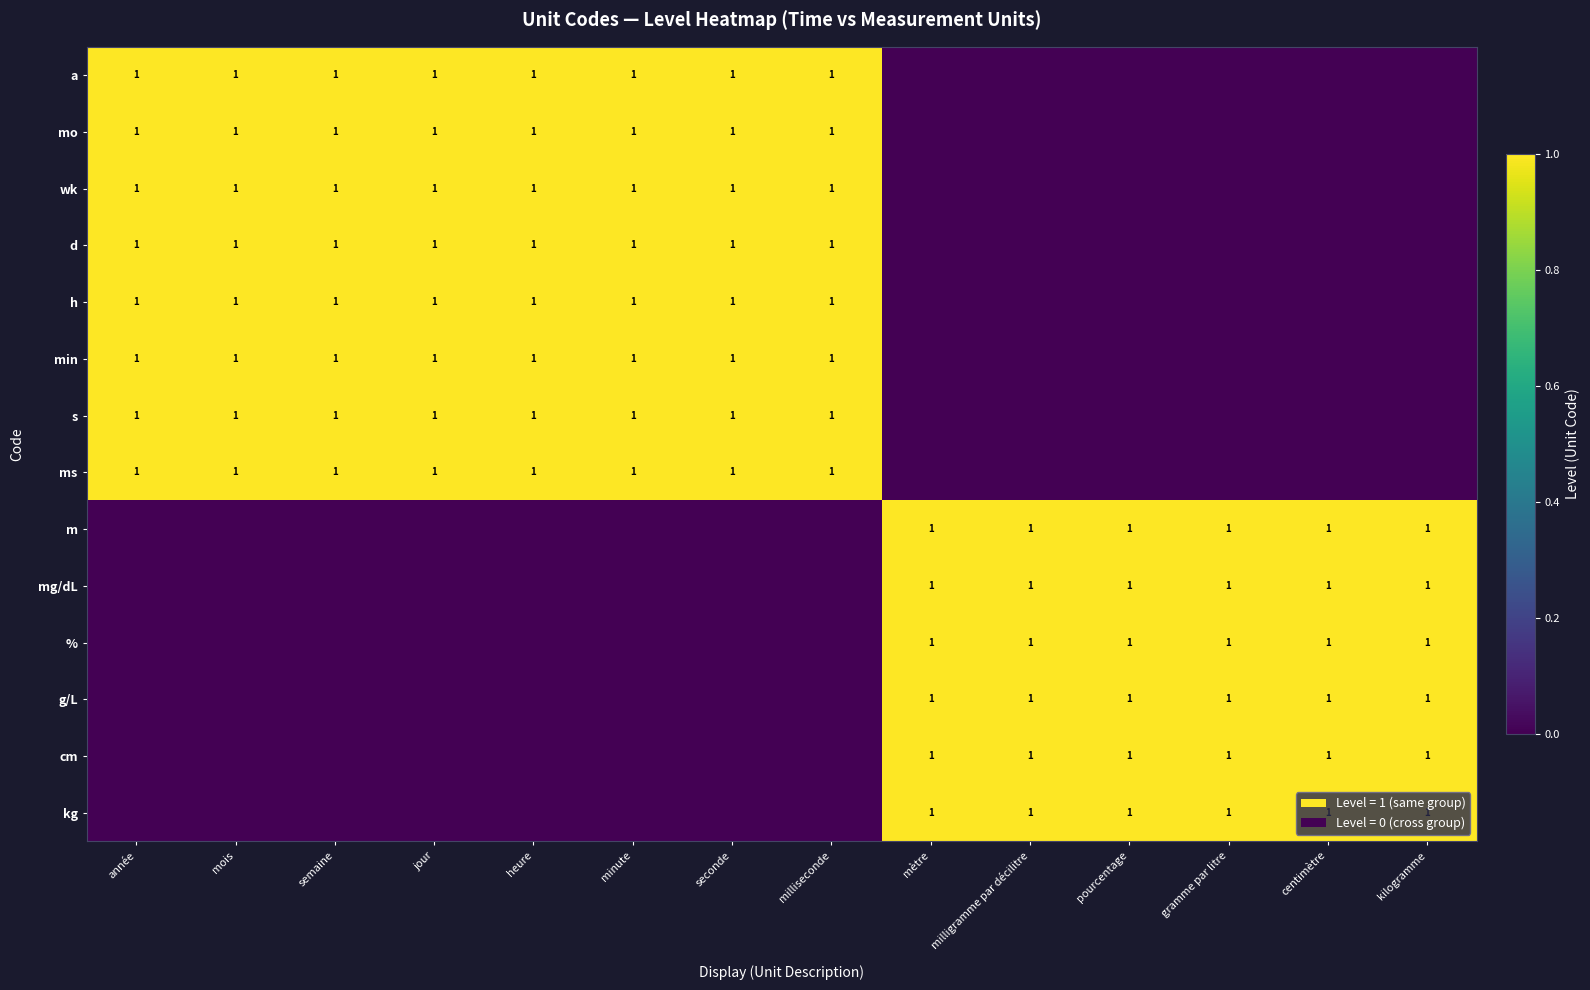

Is it true that min equals 2 at minute?

False